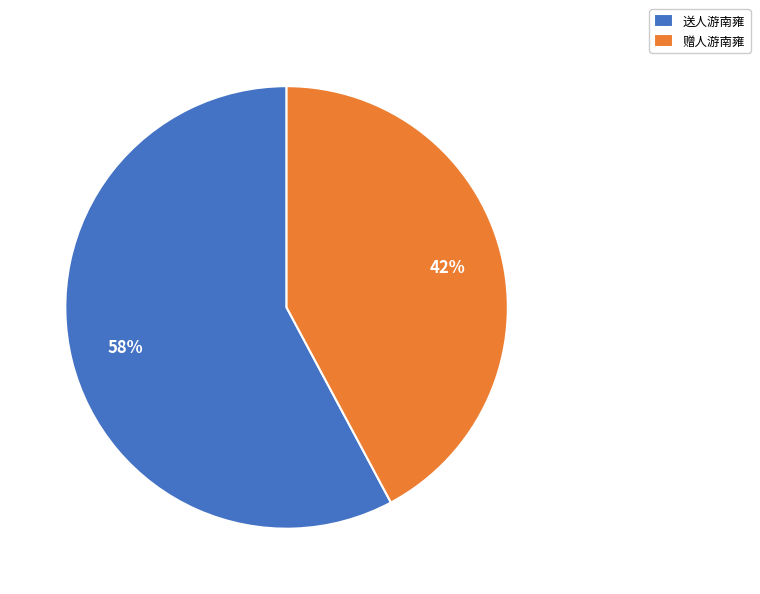

Approximately how many times larger is the value at 赠人游南雍 compared to 送人游南雍?

0.7